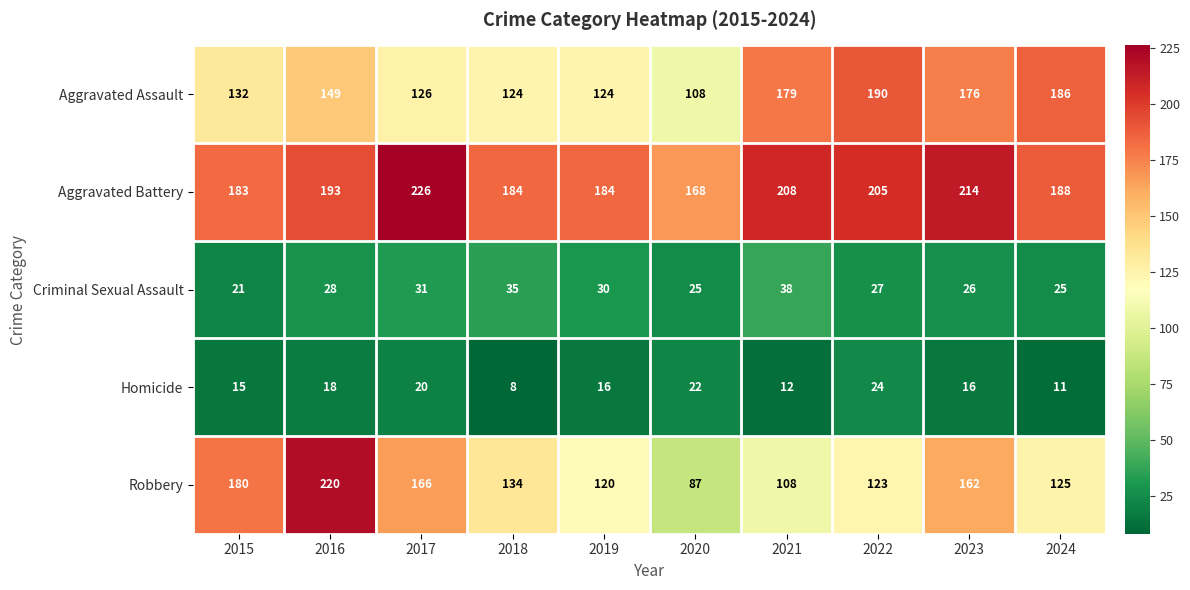

Rank the series at 2018 from lowest to highest value.

Homicide, Criminal Sexual Assault, Aggravated Assault, Robbery, Aggravated Battery